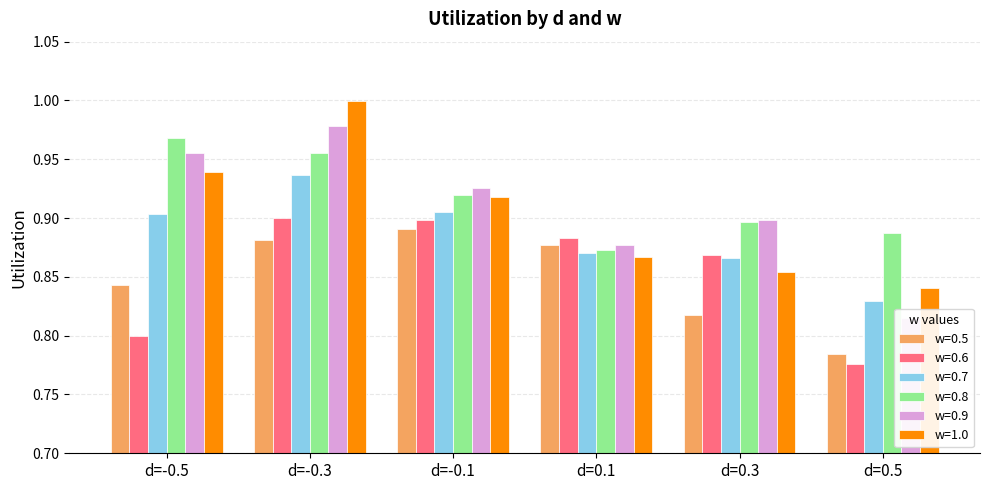

Which series has the widest spread of values?

w=0.9